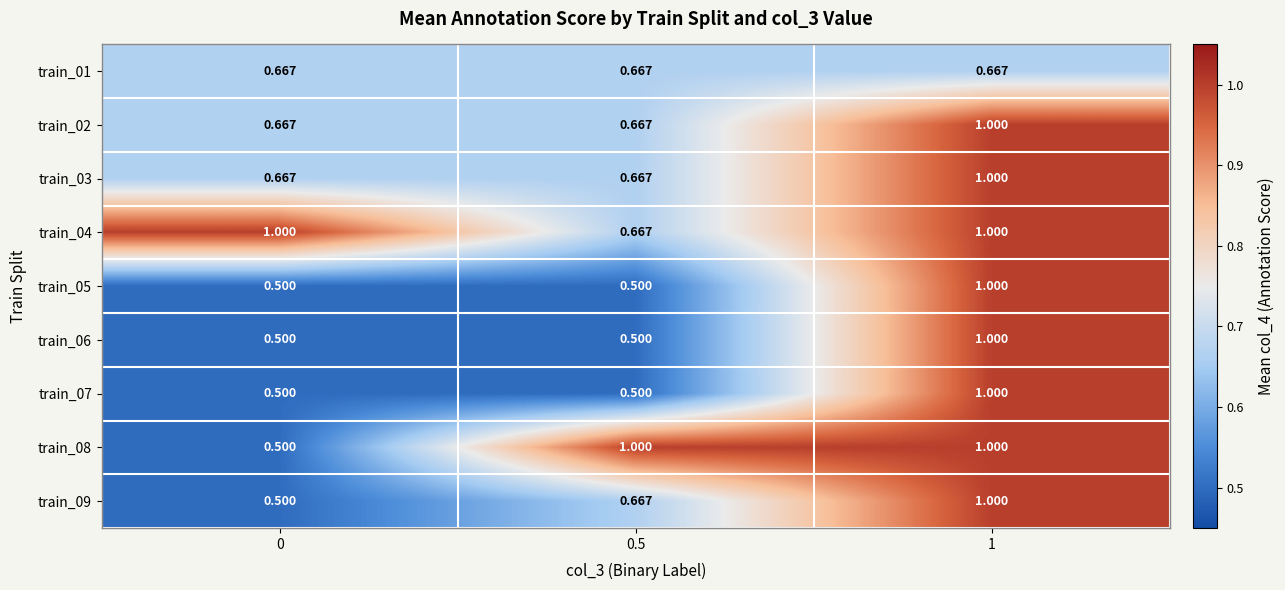

What is the greatest value displayed?

1.0